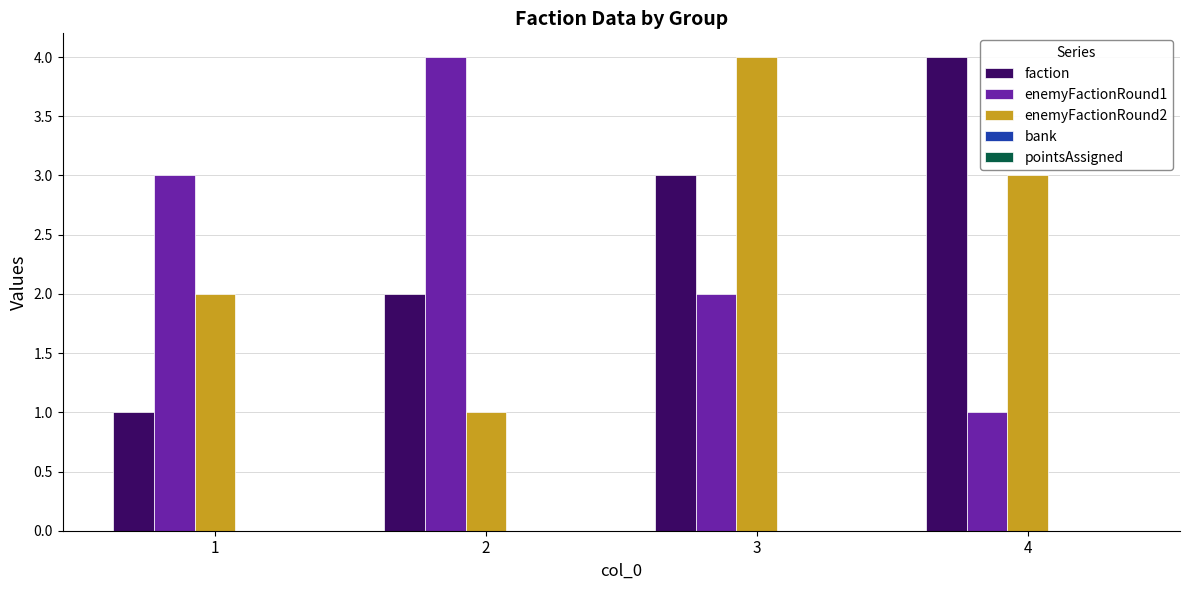

Where does the enemyFactionRound2 series first go above 3?

3